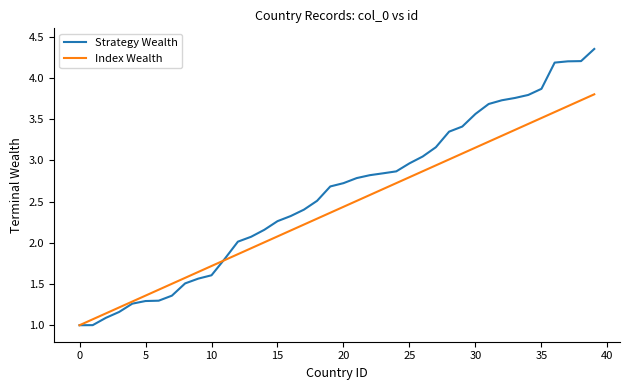

Which series has the largest total across all categories?

Strategy Wealth